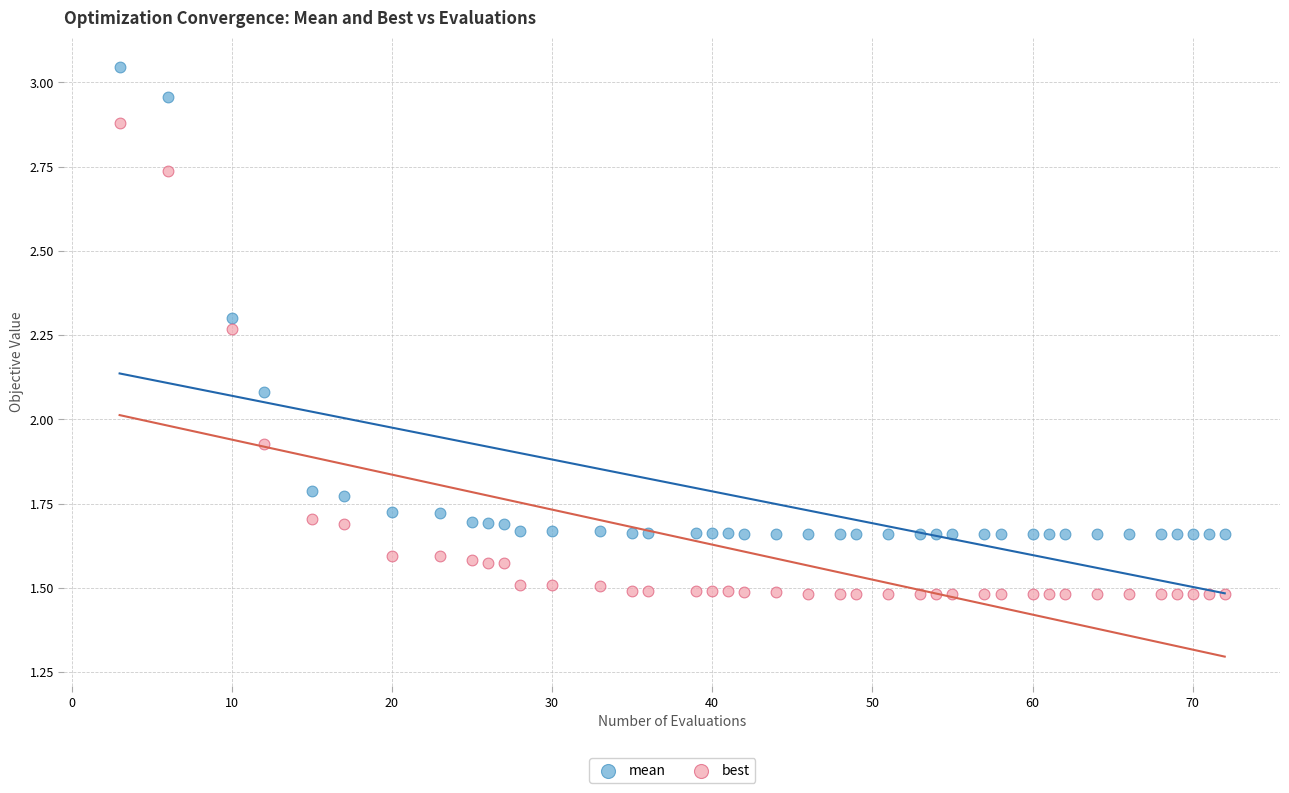

Across all data points, what is the range of X values (max minus min)?

69.0